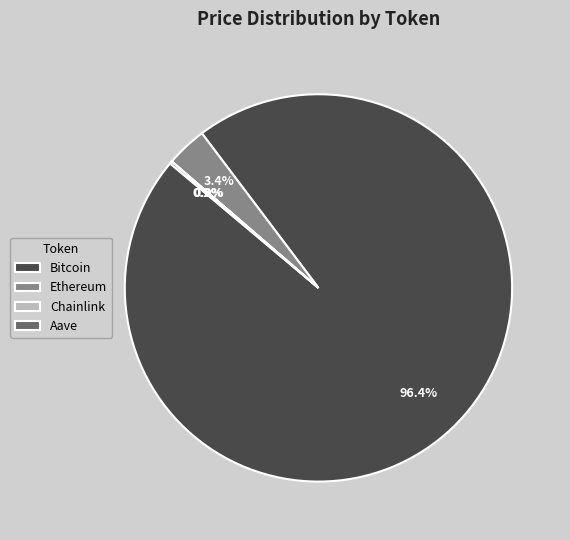

Which slice is the largest?

Bitcoin